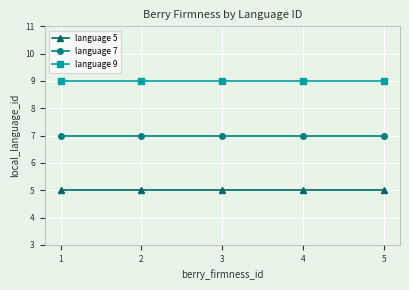

The value of language 9 at 1 is 5. True or false?

False